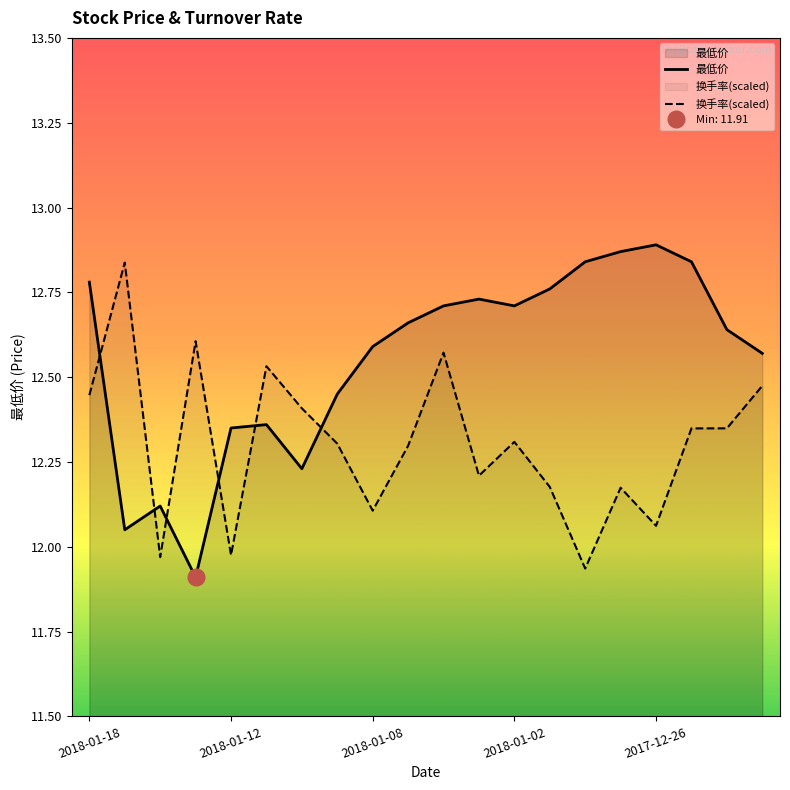

What is the lowest value of the 换手率(scaled) series?

11.9